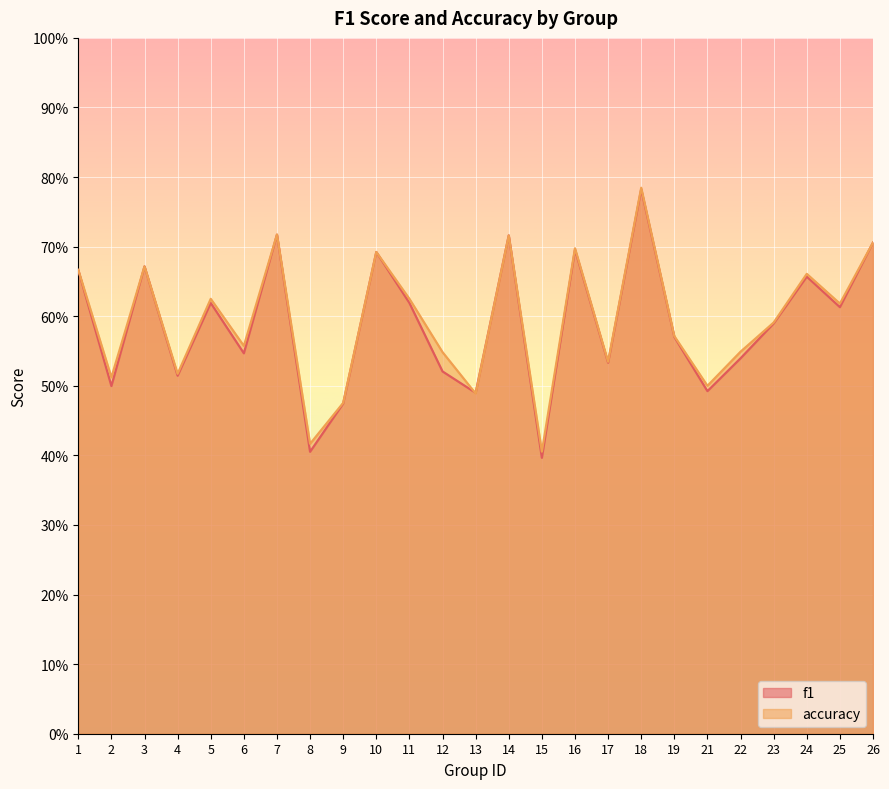

How many series are shown in this chart?

2